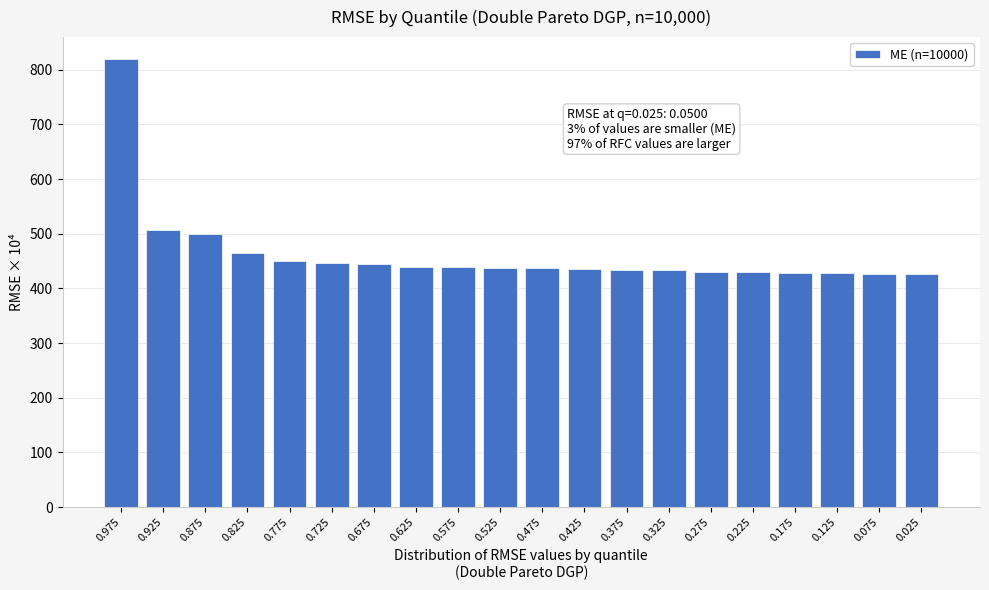

Which has a higher value, 0.425 or 0.875?

0.875